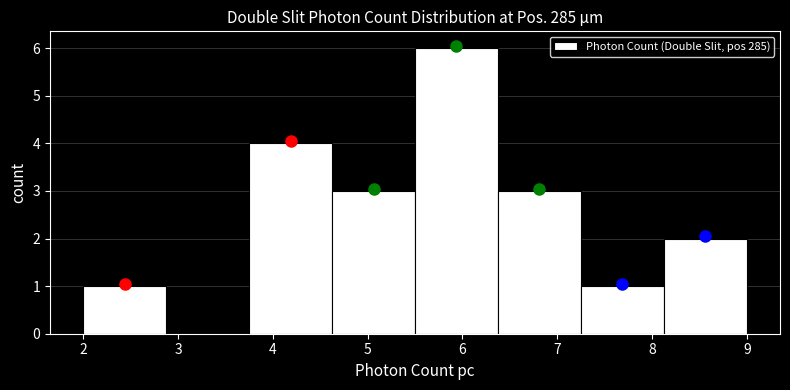

Reading left to right, list every bar in this chart as the range it spans on the x-axis followed by its height. Neither the bar edges nor the heights are printed on the chart, so give them approximately, as read against the axes.

2.0 to 2.9: 1
2.9 to 3.8: 0
3.8 to 4.6: 4
4.6 to 5.5: 3
5.5 to 6.4: 6
6.4 to 7.3: 3
7.3 to 8.1: 1
8.1 to 9.0: 2